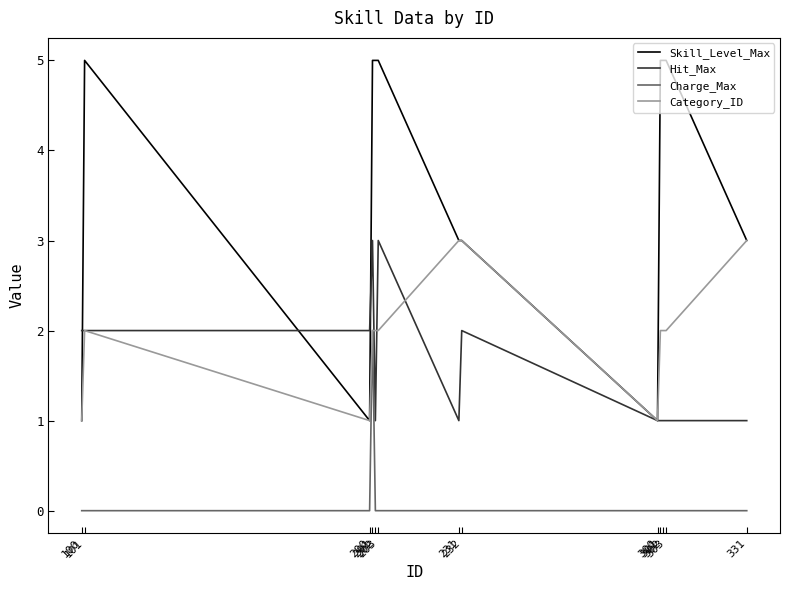

Does the chart have visible grid lines?

No